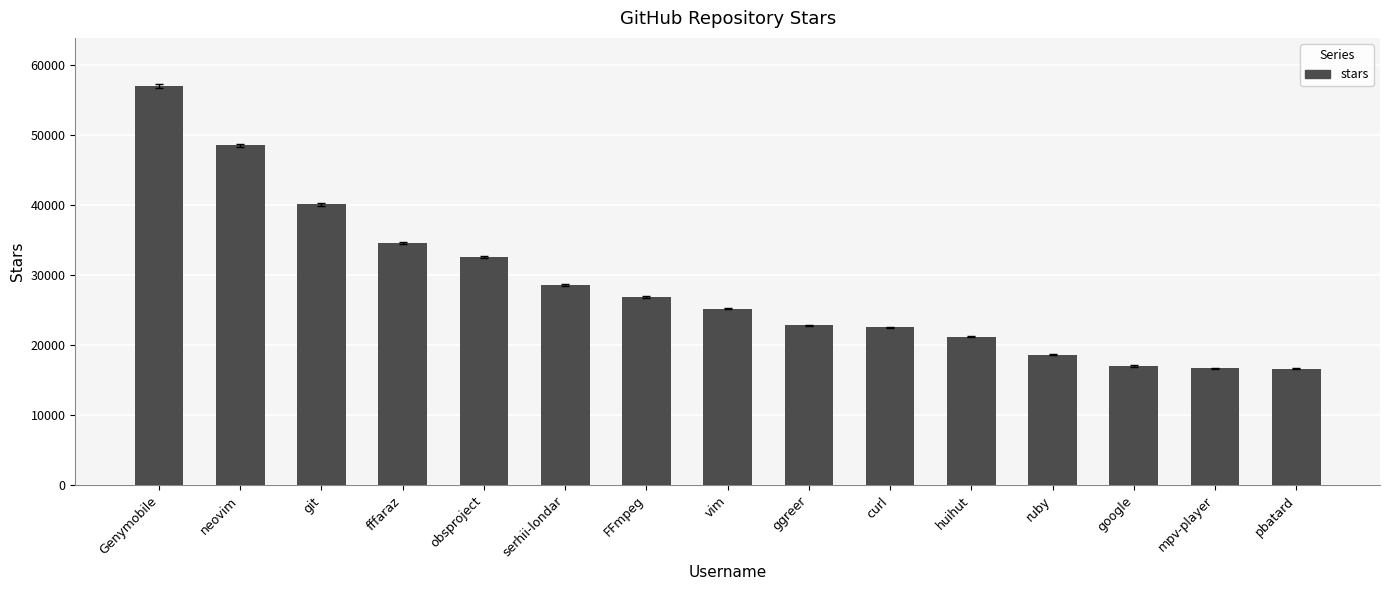

Read the value at google, to the nearest 10.

17000